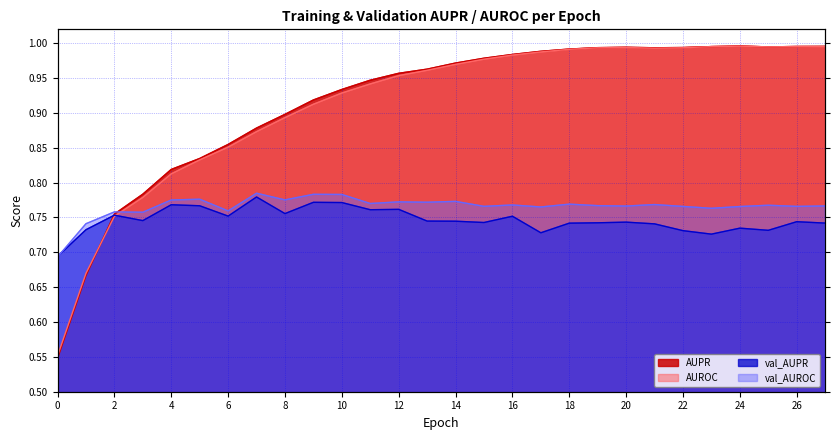

What is the sum of the AUROC values at 22 and 15?

2.0